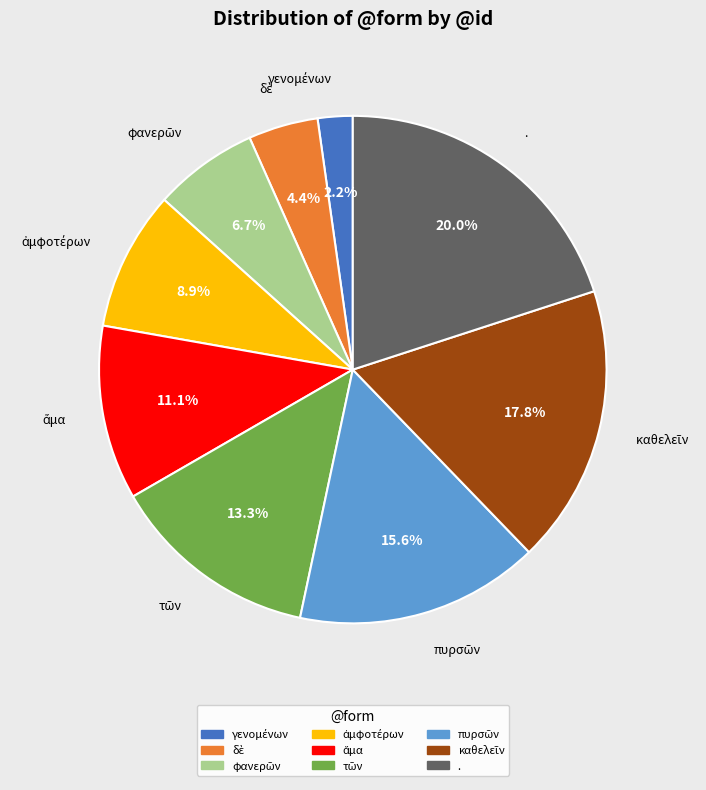

Is there any slice that represents more than half of the pie?

No